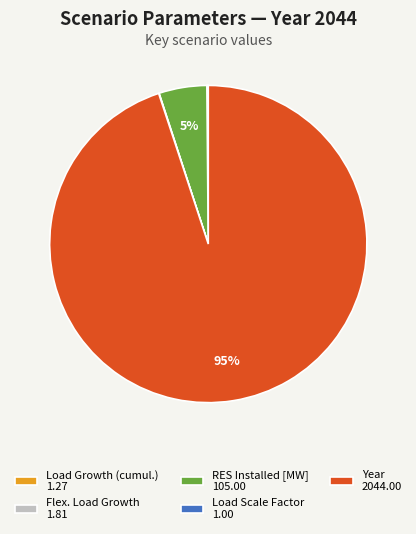

Is the sum of Year 2044.00 and RES Installed [MW] 105.00 greater than half?

Yes